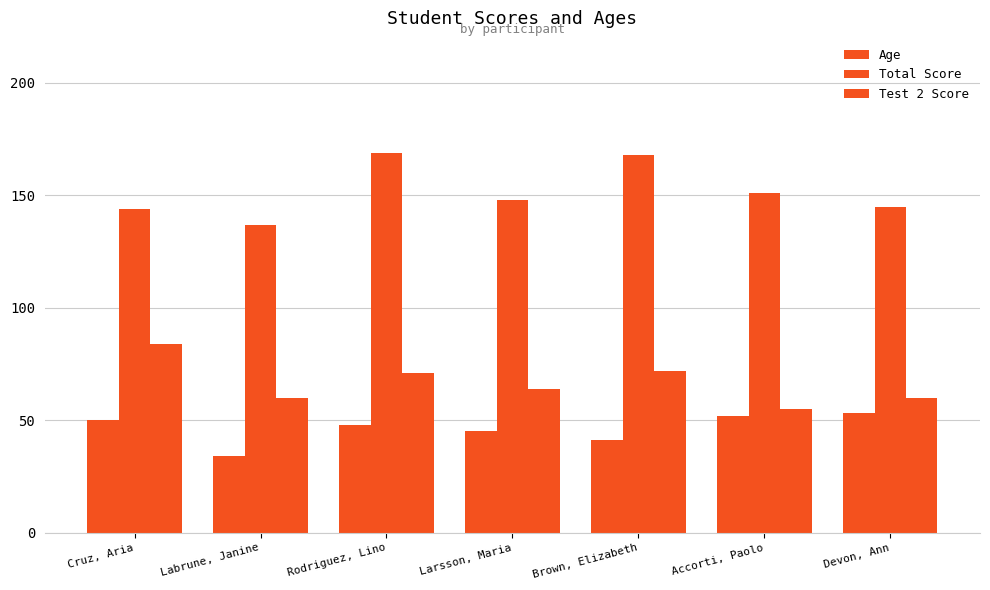

Is the value of Test 2 Score at Brown, Elizabeth greater than the value of Age at Brown, Elizabeth?

Yes